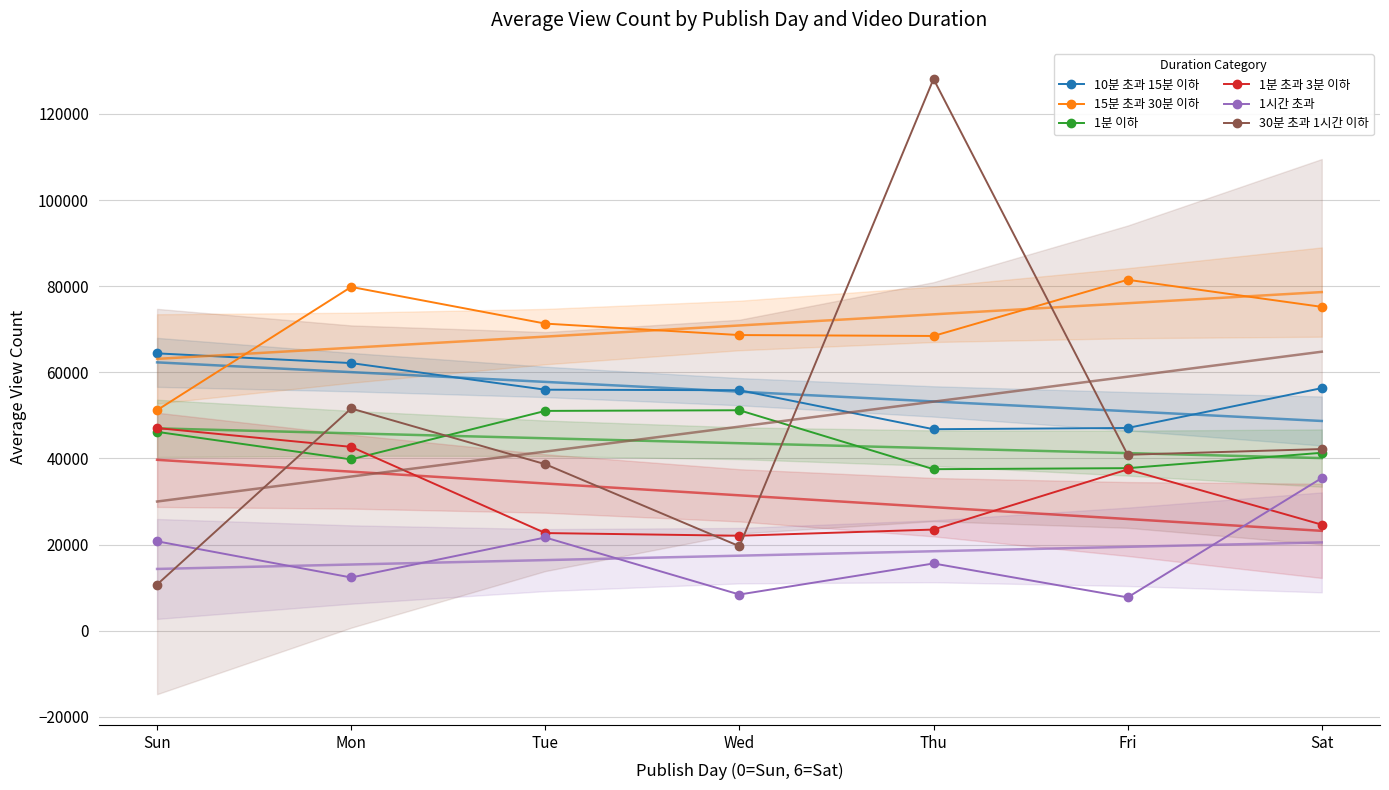

What is the average value of the 1시간 초과 series?

17430.9